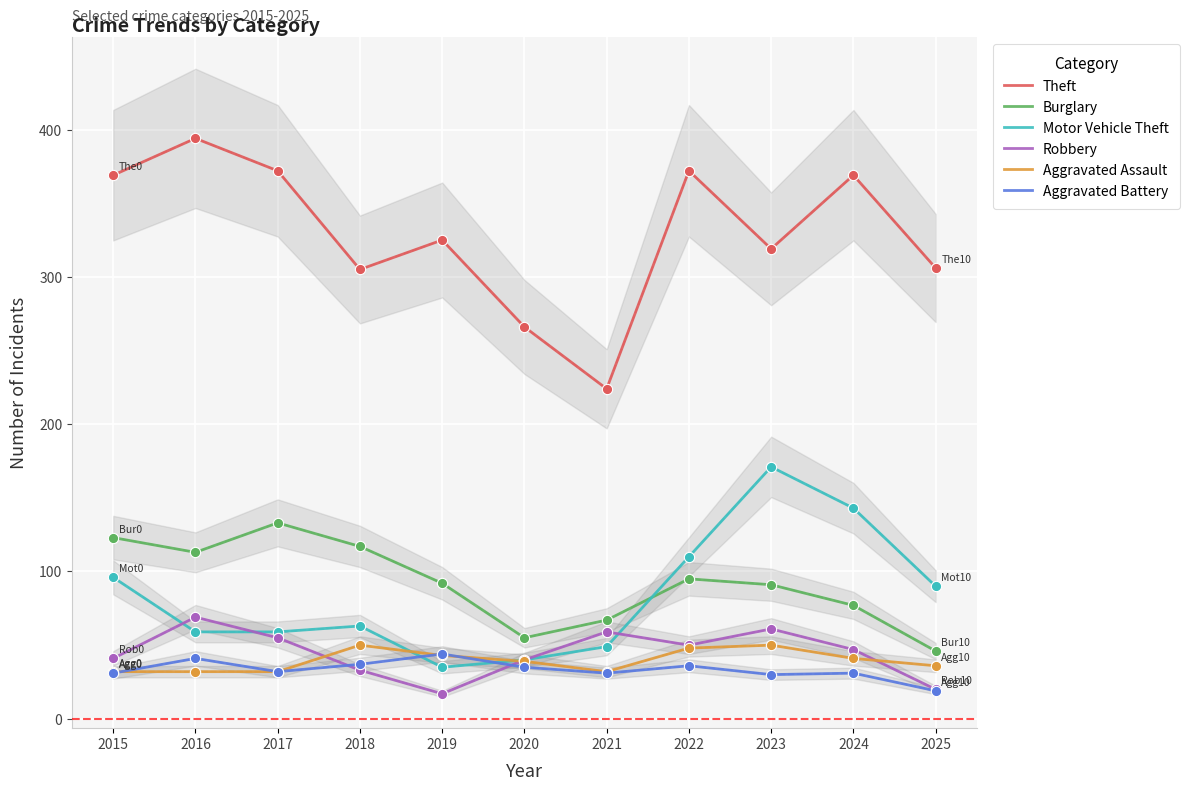

Which series has the largest Y range (max minus min)?

Theft